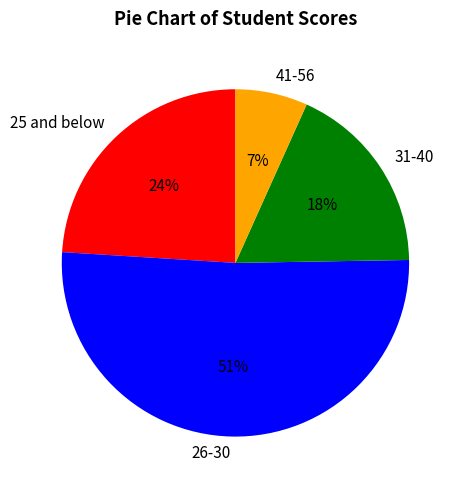

Do 31-40 and 25 and below together represent more than half of the pie?

No